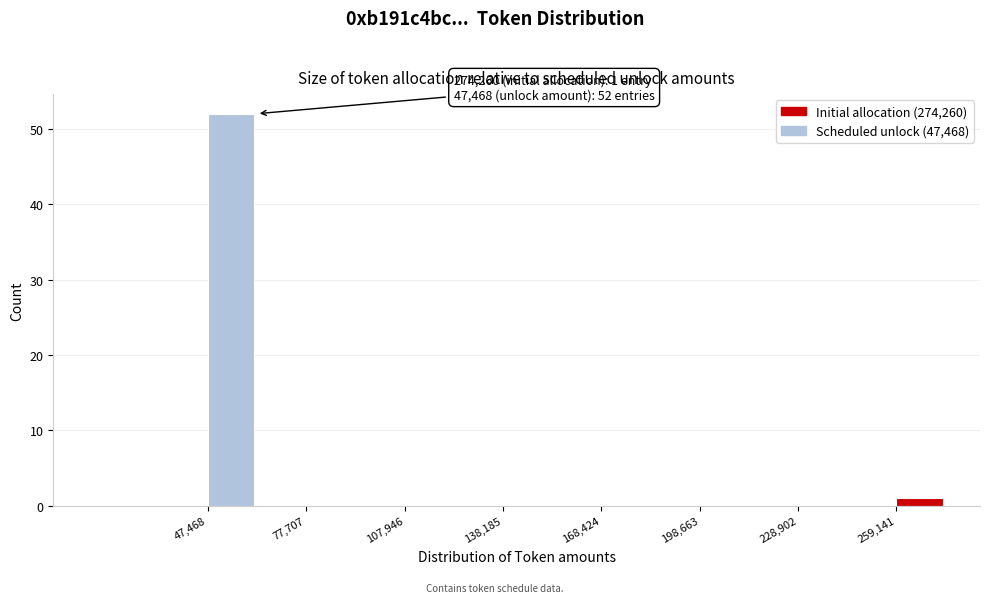

Around what value on the x-axis is the tallest bar? Give the approximate position of its centre, as read against the axis.

55000